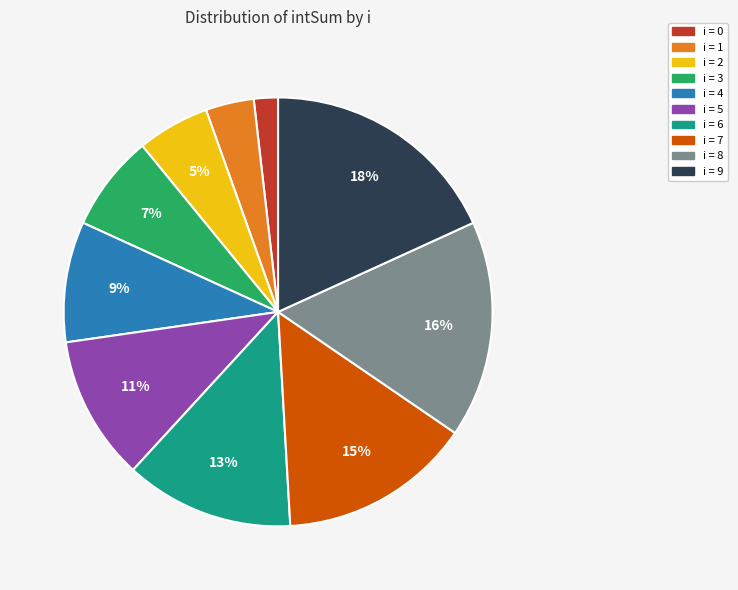

Does any single category account for the majority?

No